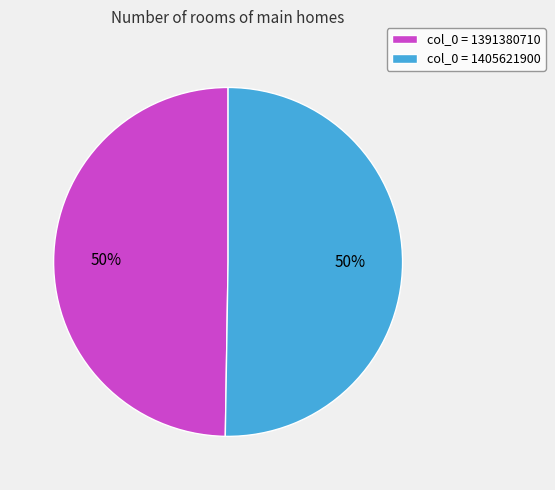

To the nearest percent, what is the combined percentage of col_0 = 1391380710 and col_0 = 1405621900?

100%